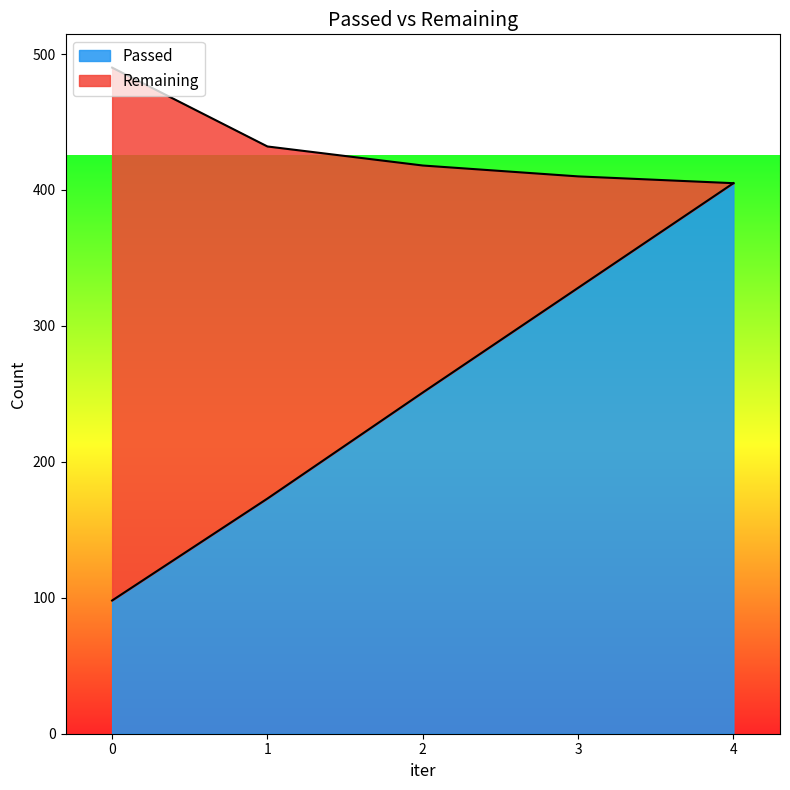

Approximately how many times larger is the value at 3 compared to 4?

0.8